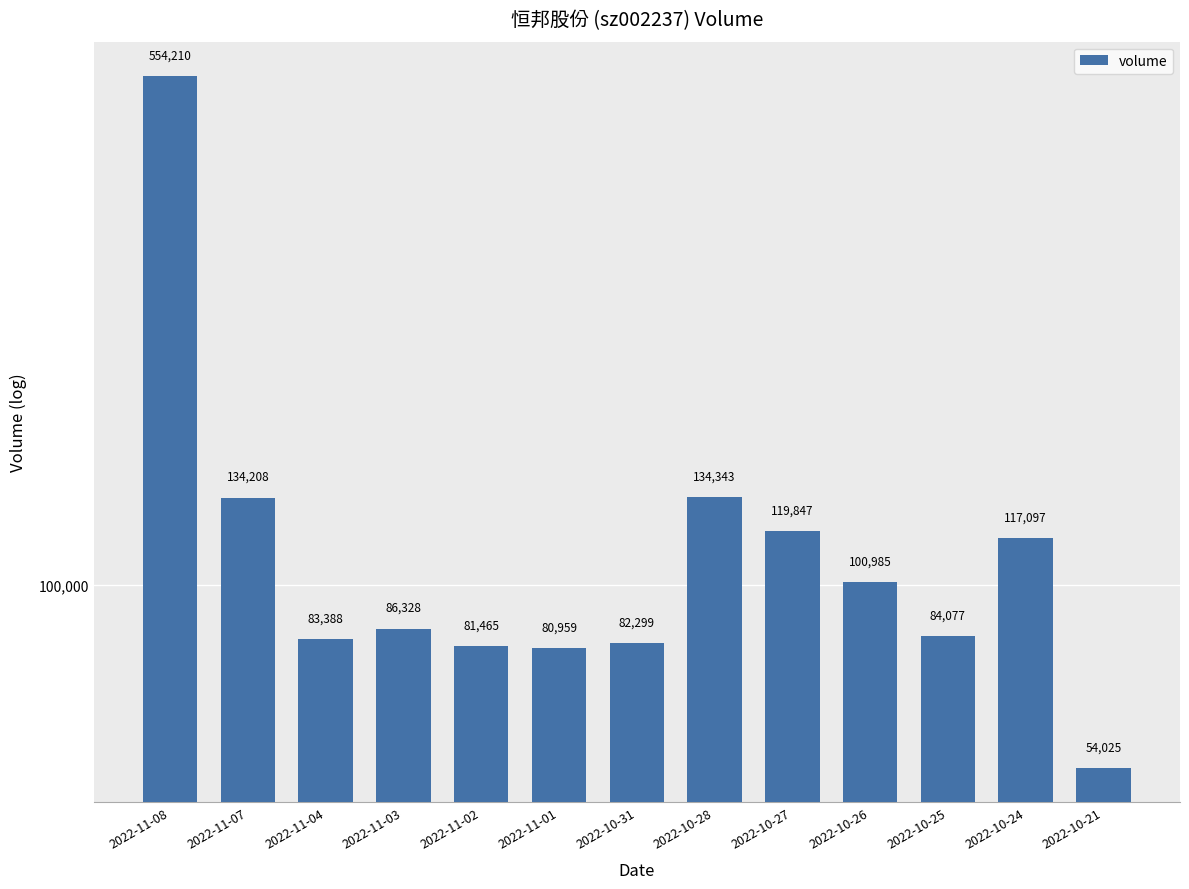

What is the value of the 6th bar from the left?

80959